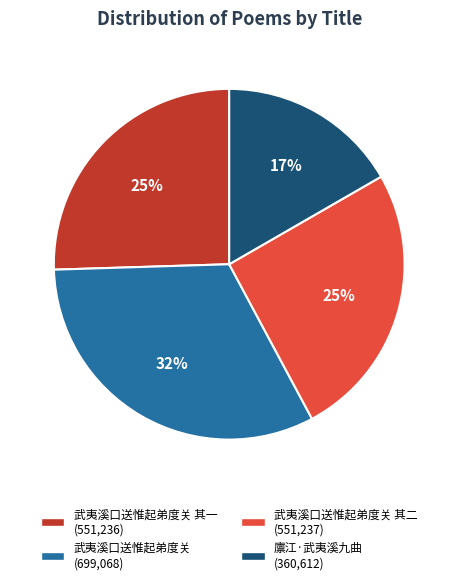

To the nearest percent, what is the average slice percentage?

25%